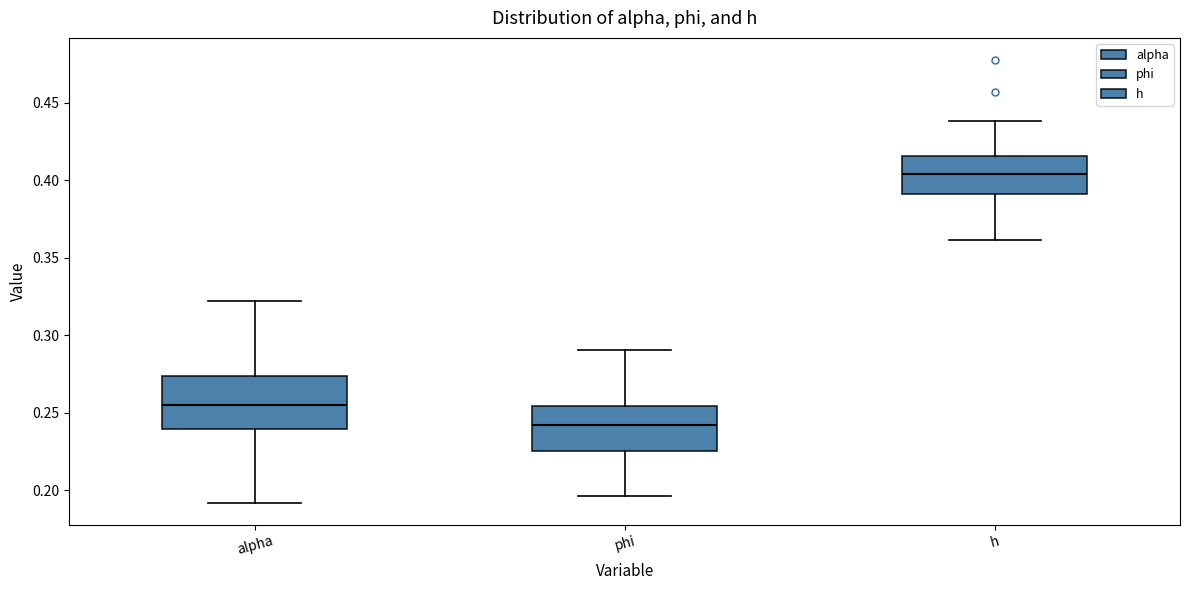

Where does the upper whisker of the box for alpha end on the y-axis? The values are not printed on the chart, so give them approximately, as read against the axis.

0.320